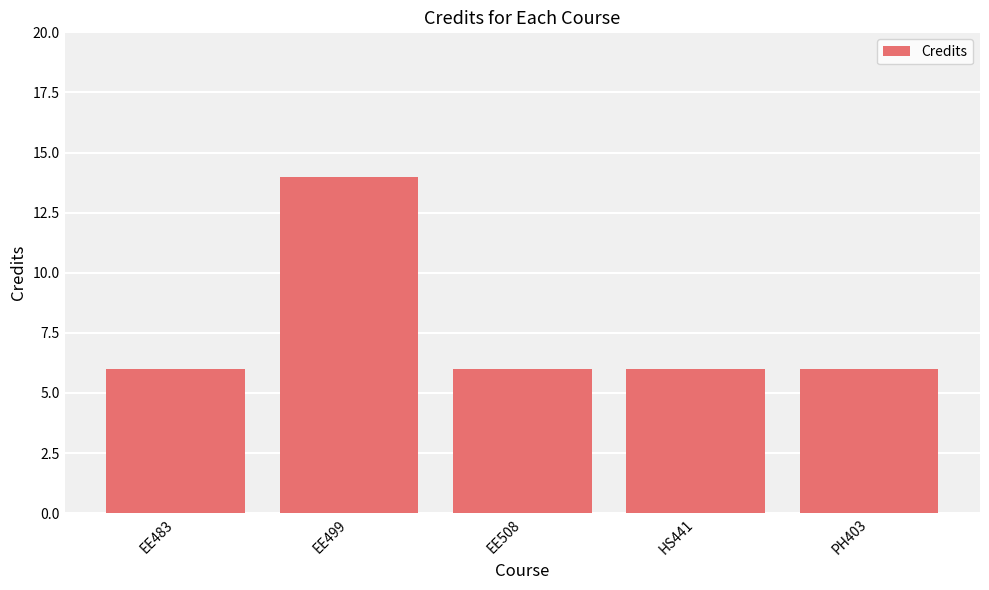

Reading left to right, transcribe all the data shown in this chart.

6	14	6	6	6